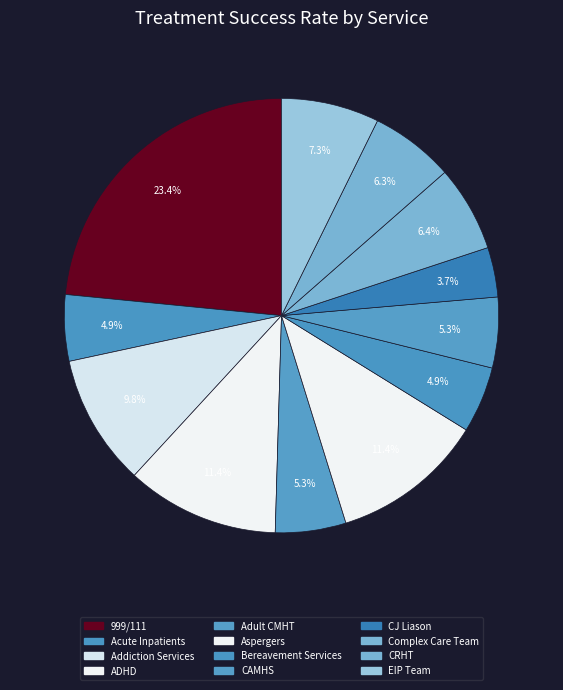

To the nearest percent, what percentage of the pie is Complex Care Team?

6%